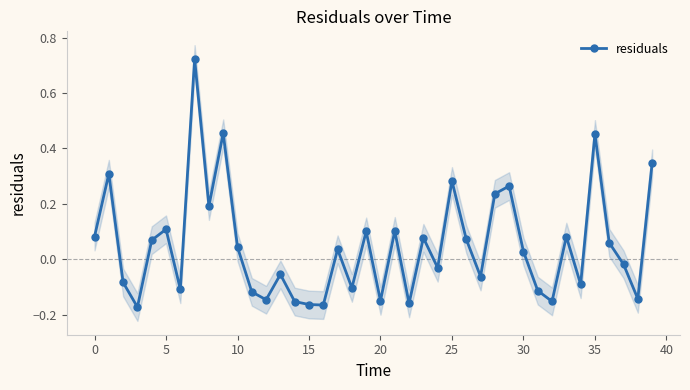

Is this an area chart (filled region under the line)?

No